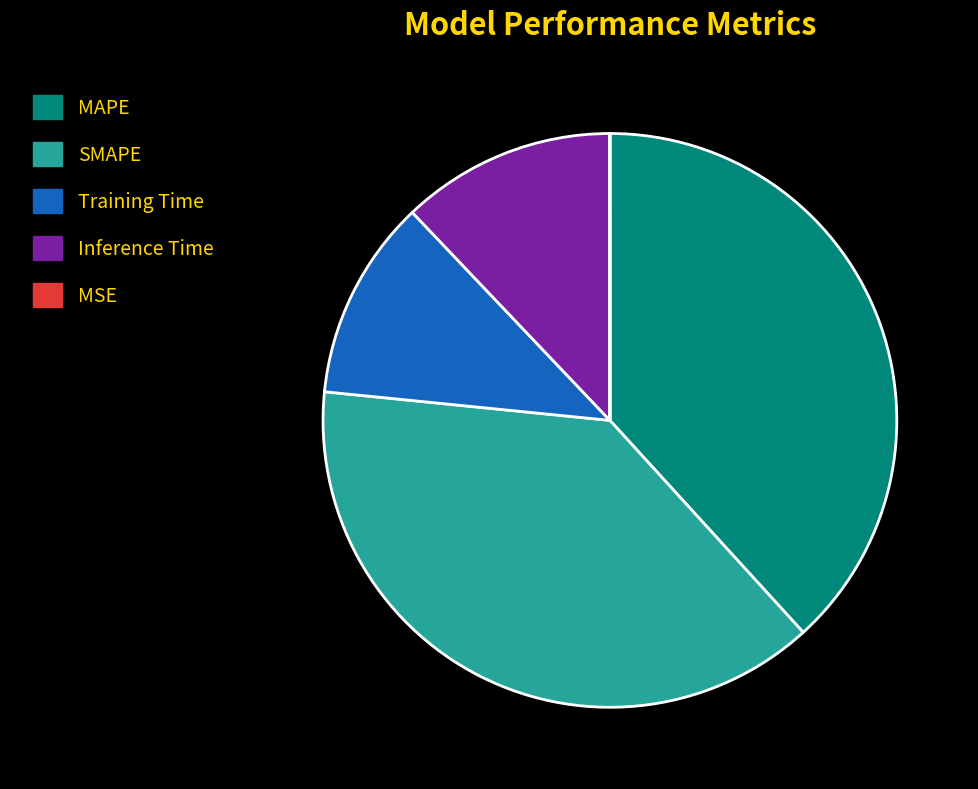

Combined, do SMAPE and MAPE account for over 50%?

Yes